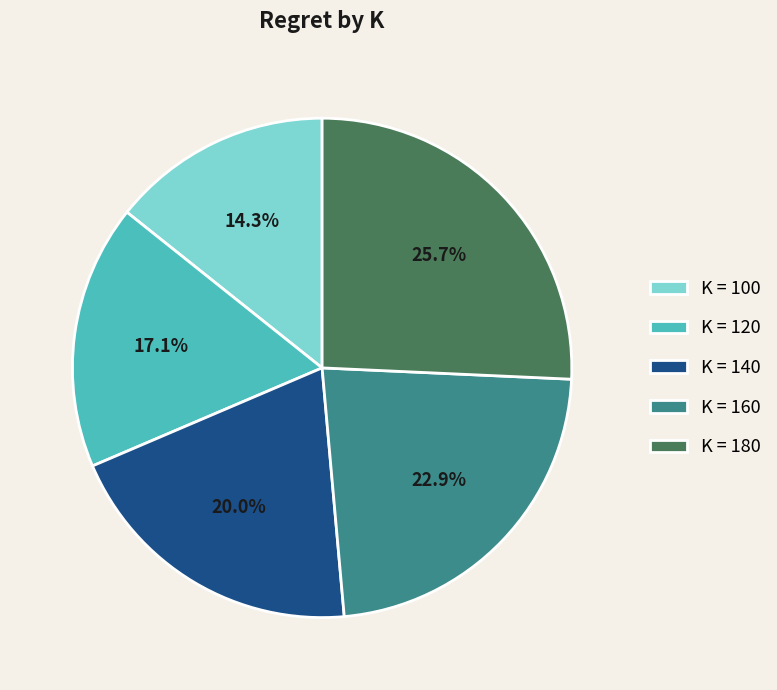

What is the total percentage of K = 100 and K = 180?

40.0%